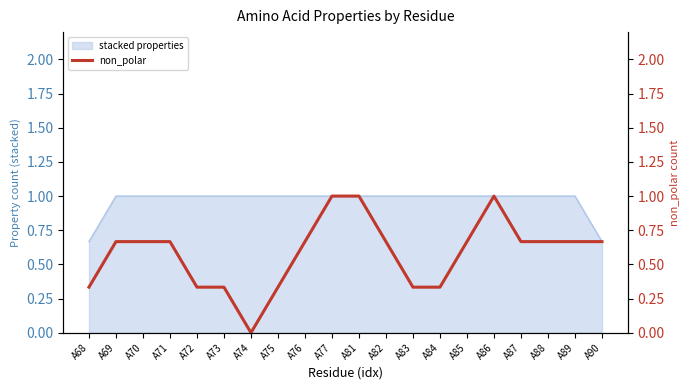

What is the greatest value displayed?

1.0